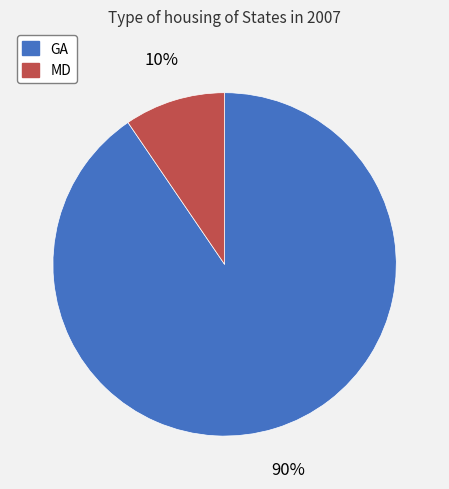

To the nearest percent, what is the average slice percentage?

50%